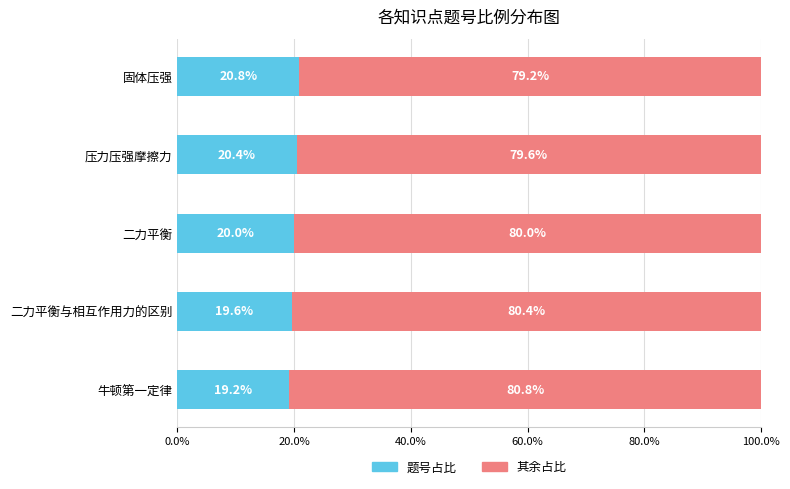

List the labels in order of 题号占比 value, smallest first.

牛顿第一定律, 二力平衡与相互作用力的区别, 二力平衡, 压力压强摩擦力, 固体压强